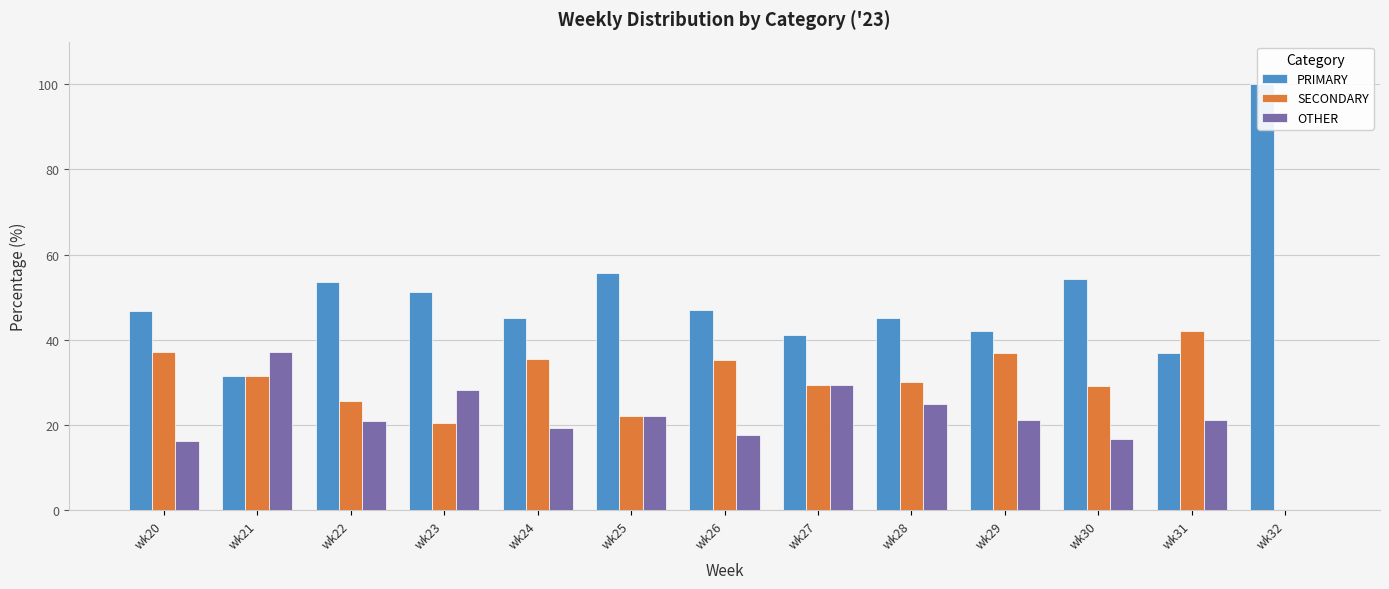

Which series has the largest total across all categories?

PRIMARY